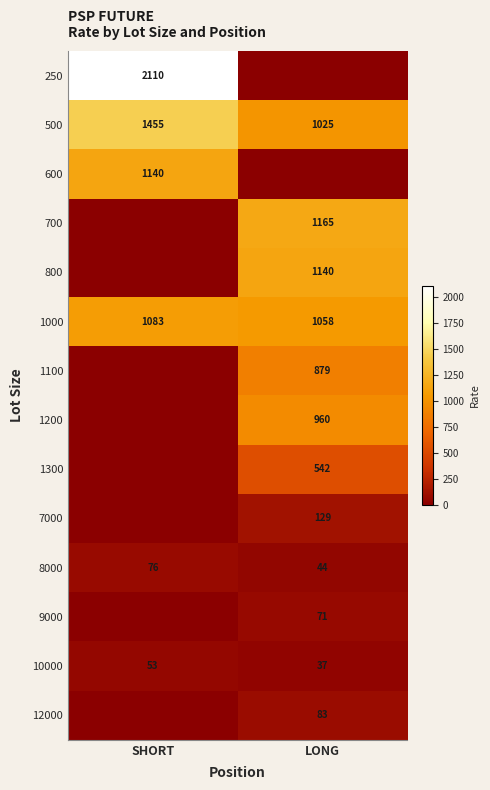

Where is 1000 nearest to the value 1070?

LONG